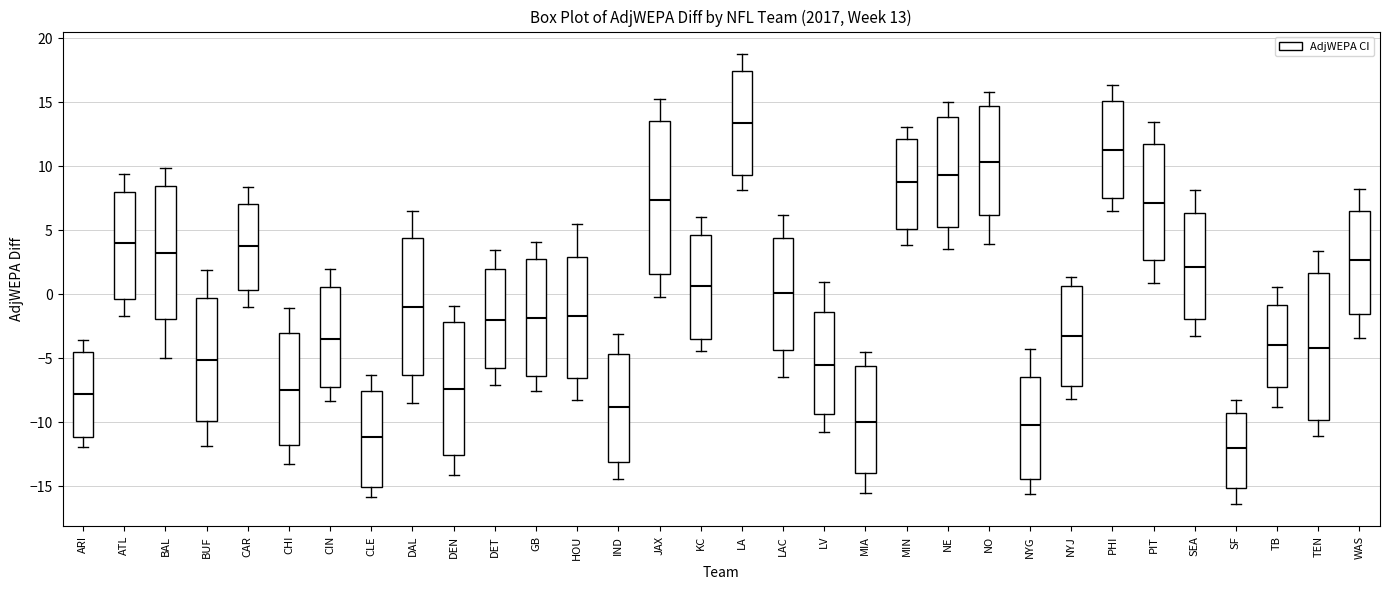

Which box has the highest median line?

LA